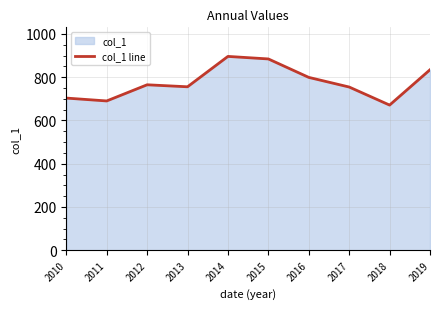

What is the ratio of the value at 2018 to the value at 2015?

0.8